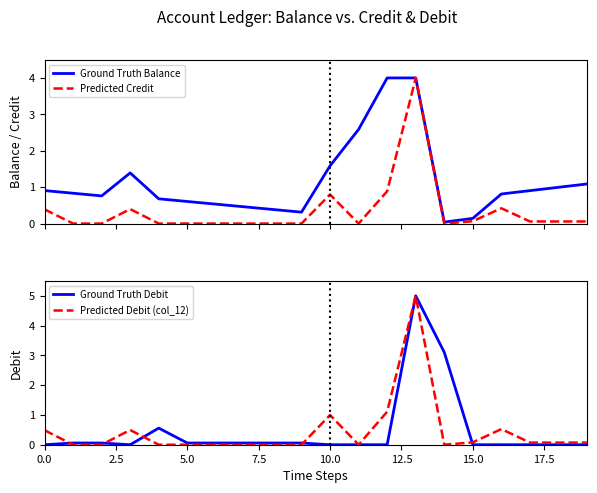

What are all the series names shown in the legend?

Ground Truth Balance, Predicted Credit, Ground Truth Debit, Predicted Debit (col_12)